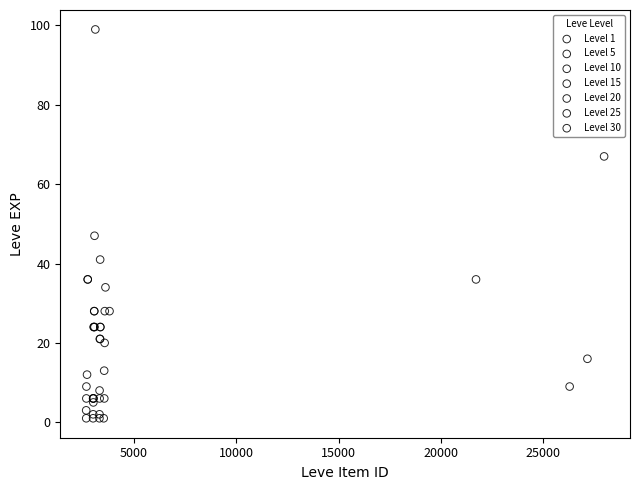

Which series contains the lowest Y value?

Level 1